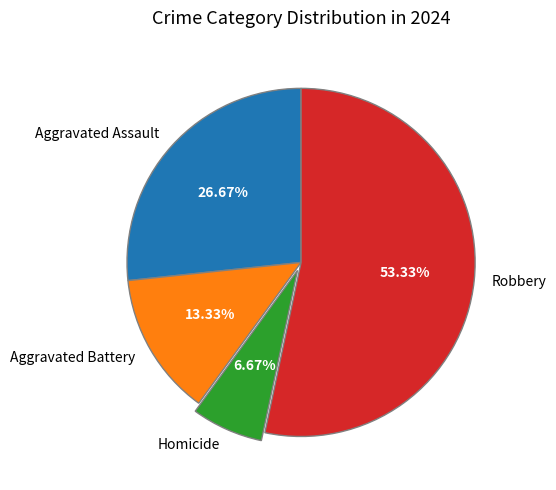

Is the sum of Homicide and Aggravated Battery greater than half?

No